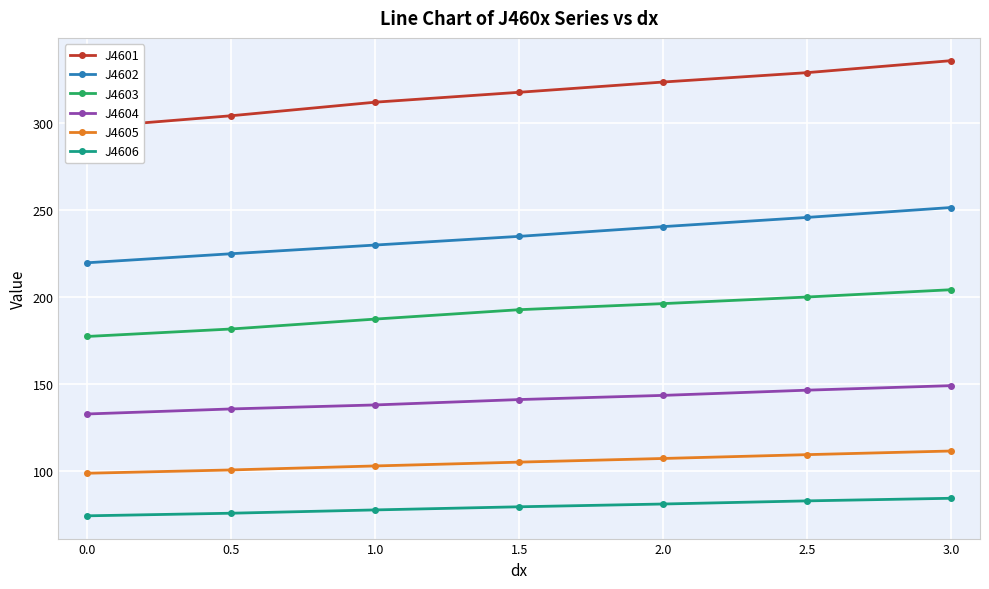

Reading right to left, list all the values displayed in this chart.

J4601: 336.1	329.2	323.8	317.9	312.2	304.4	297.7
J4602: 251.6	245.9	240.6	235.0	230.0	225.0	219.8
J4603: 204.3	200.1	196.3	192.8	187.4	181.7	177.4
J4604: 149.1	146.5	143.5	141.1	138.0	135.7	132.8
J4605: 111.5	109.4	107.2	105.1	102.9	100.6	98.7
J4606: 84.3	82.8	81.0	79.4	77.6	75.7	74.2